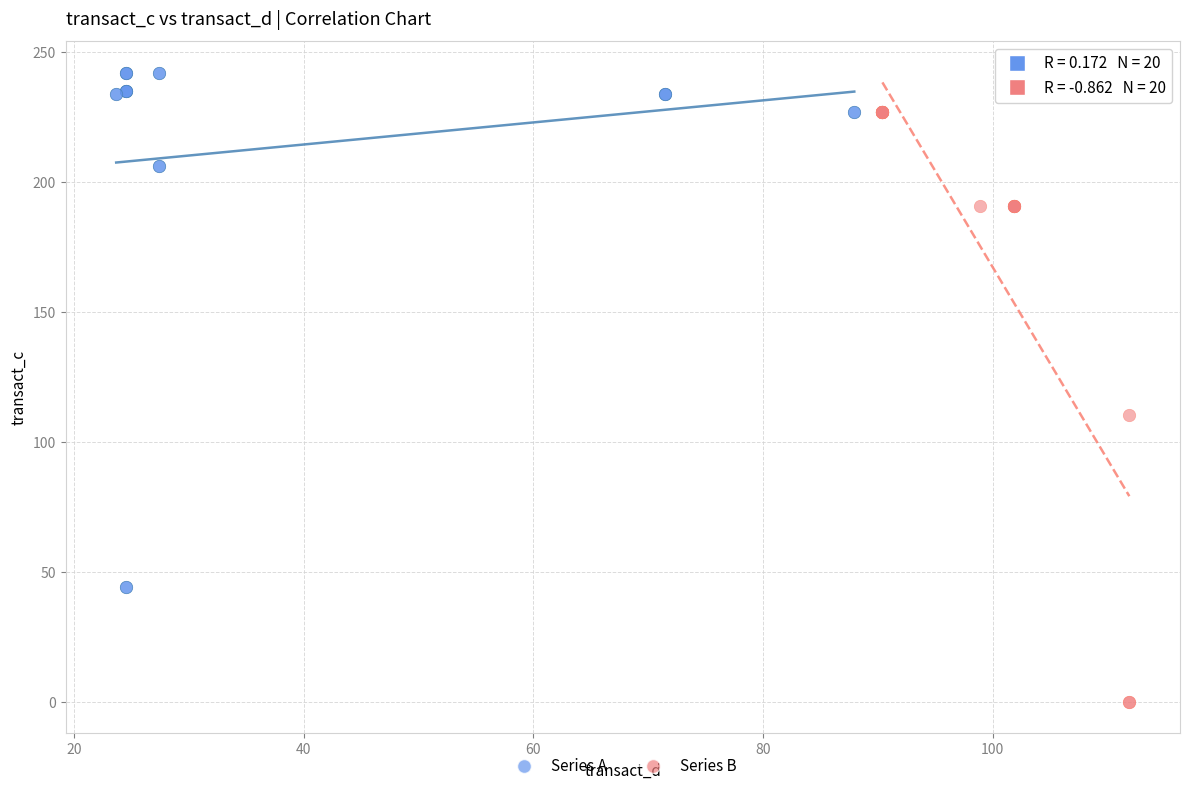

Which series has the largest Y range (max minus min)?

Series B